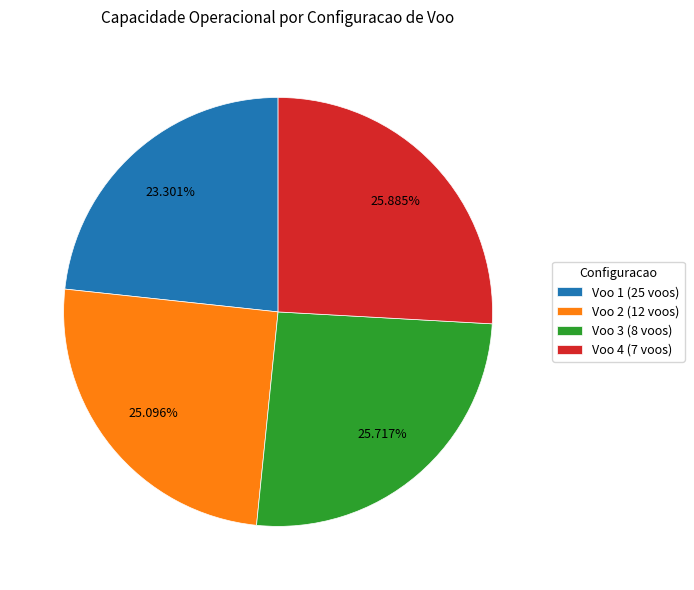

What is the total percentage of Voo 1 (25 voos) and Voo 4 (7 voos)?

49.2%